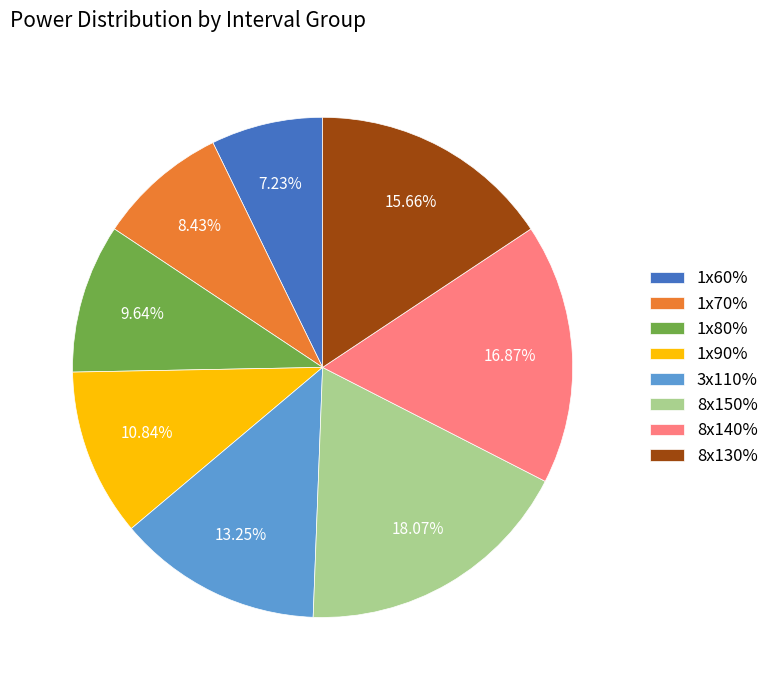

Is there a majority slice in this chart?

No